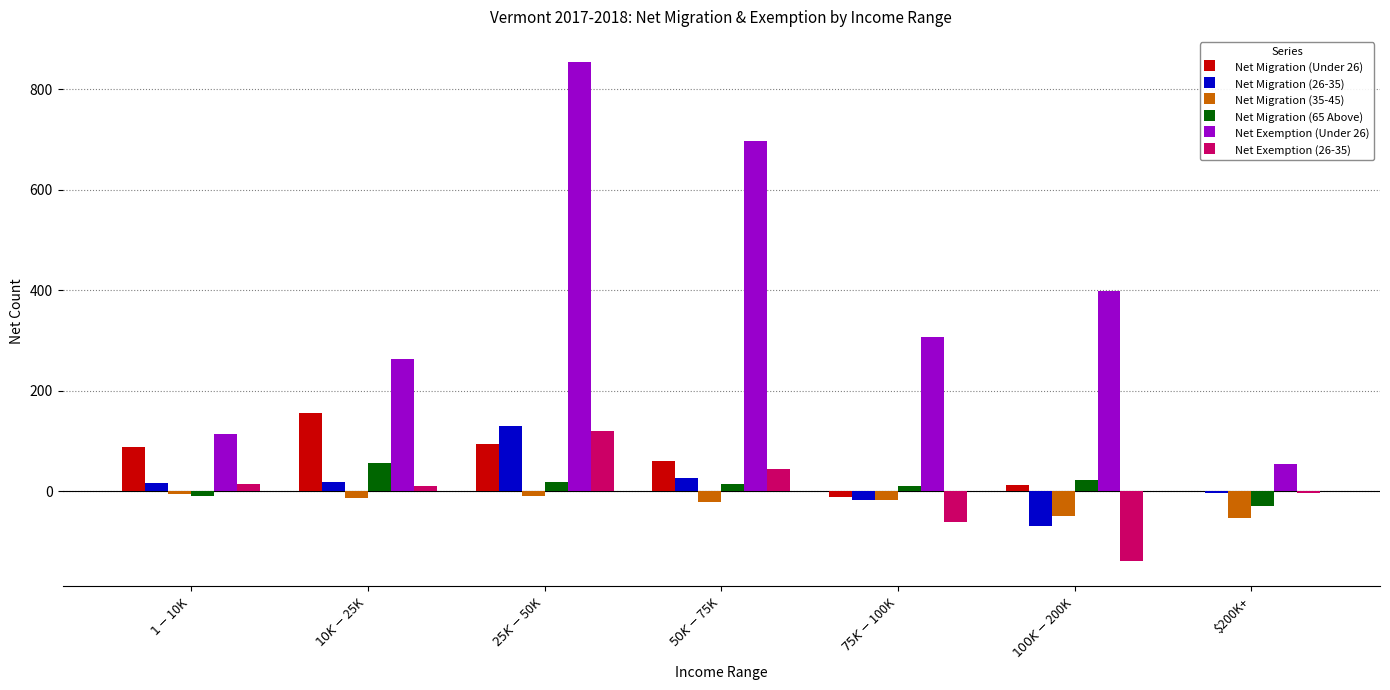

What is the total value across all series at $100K-$200K?

177